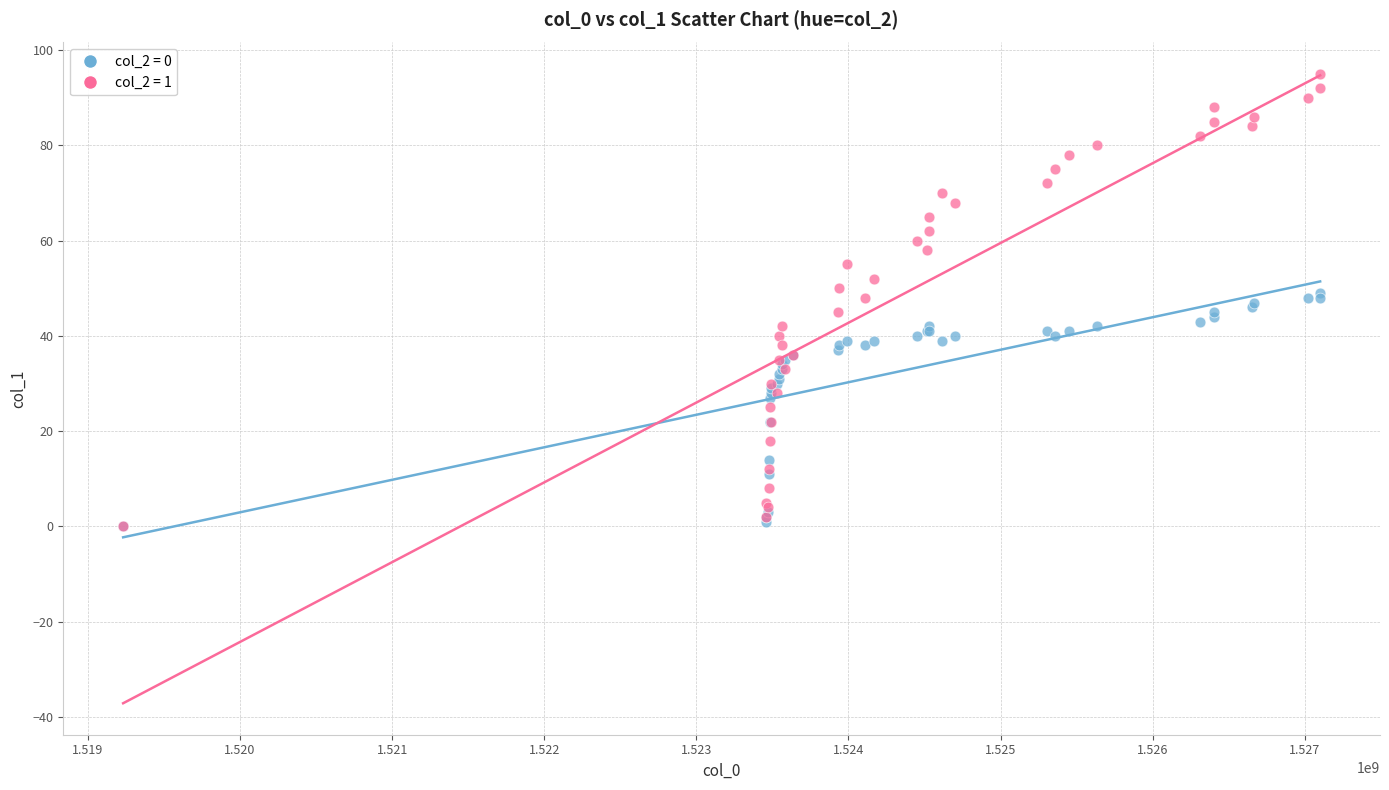

Which series reaches the maximum Y coordinate?

col_2 = 1